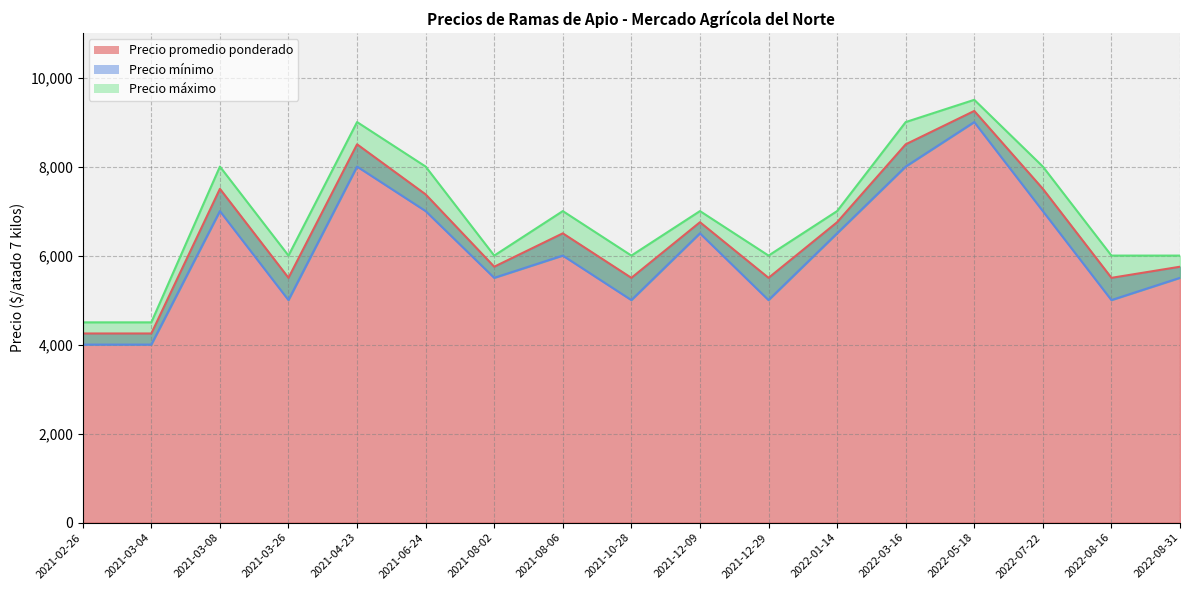

What is the average value of the Precio máximo series?

6912